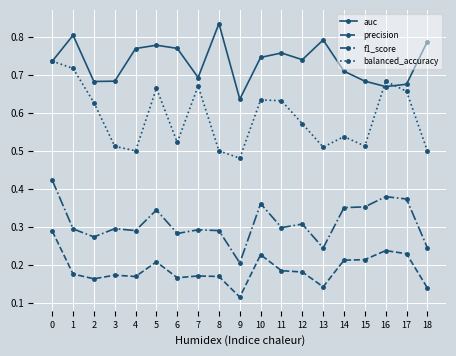

The value of precision at 3 is 0.2. True or false?

True